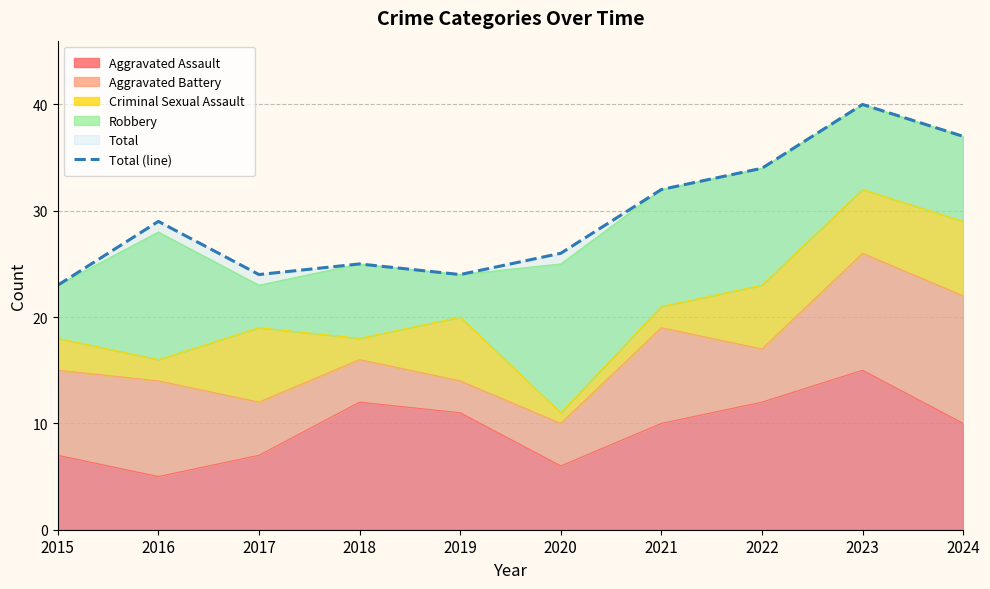

The value of Criminal Sexual Assault at 2020 is 0. True or false?

False